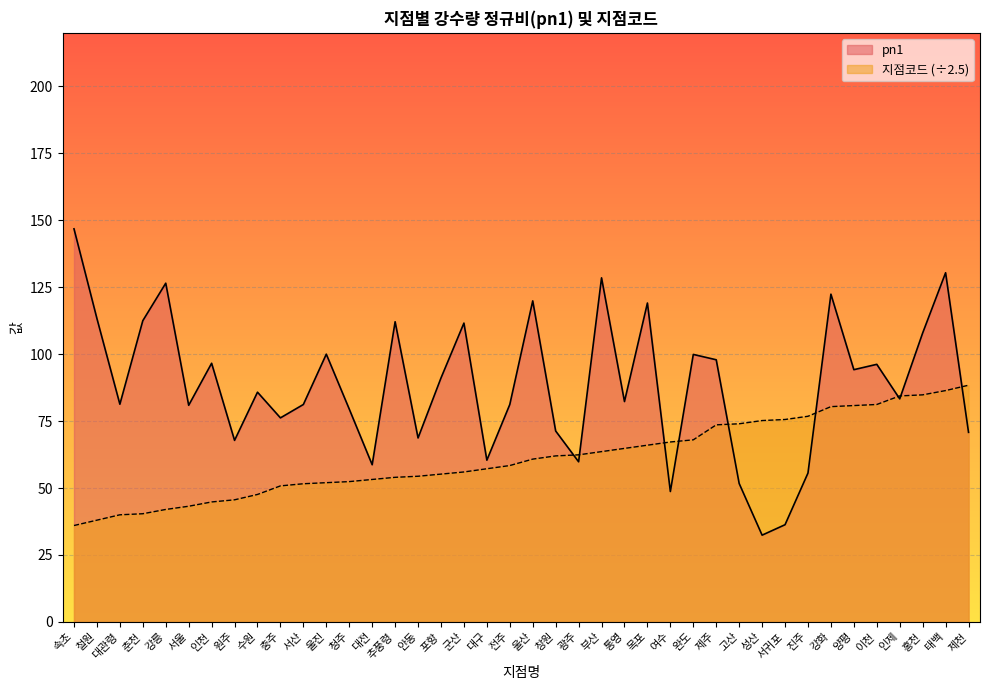

Is it true that 지점코드 equals 62.8 at 강릉?

False